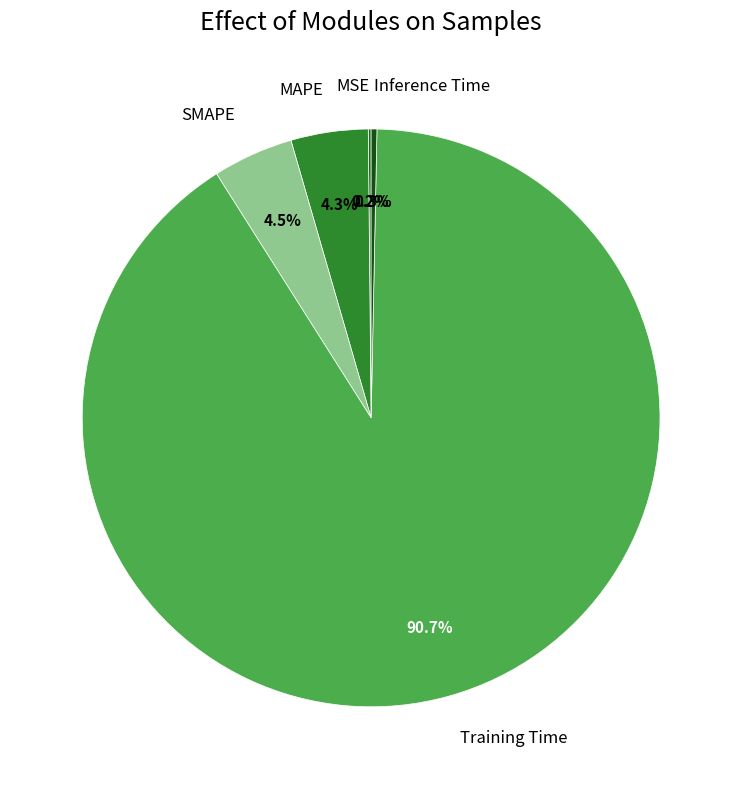

What percentage is the MAPE slice, to the nearest percent?

4%